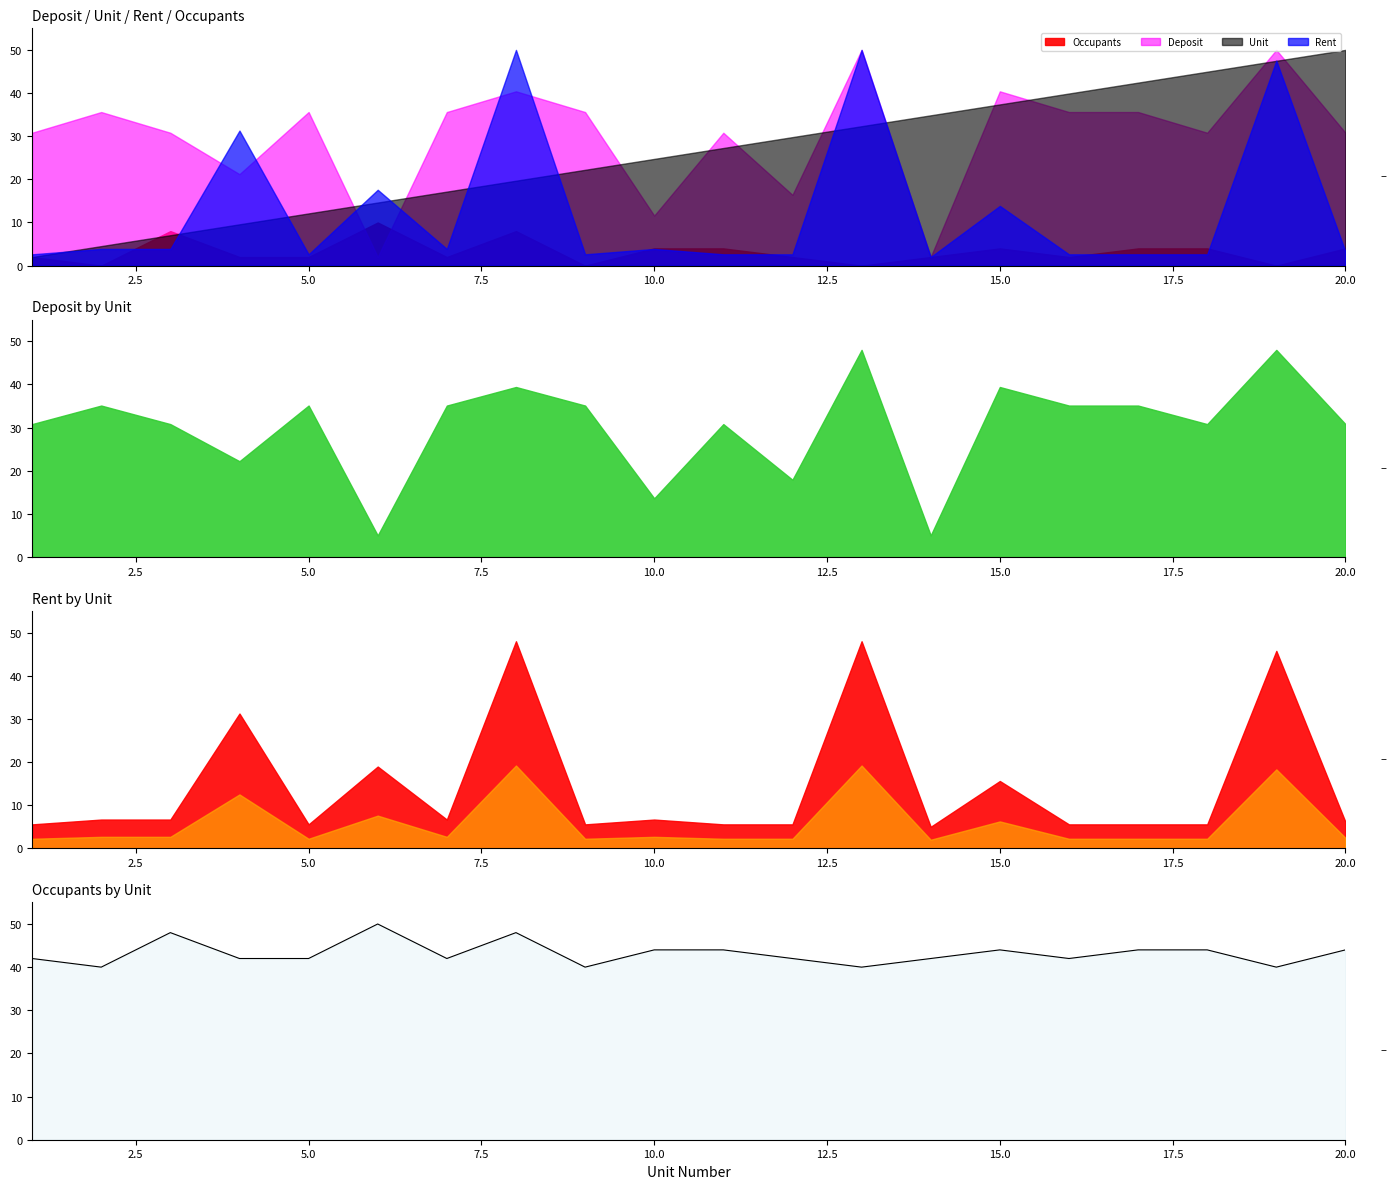

Is it true that the value at 2.5 is 19?

False